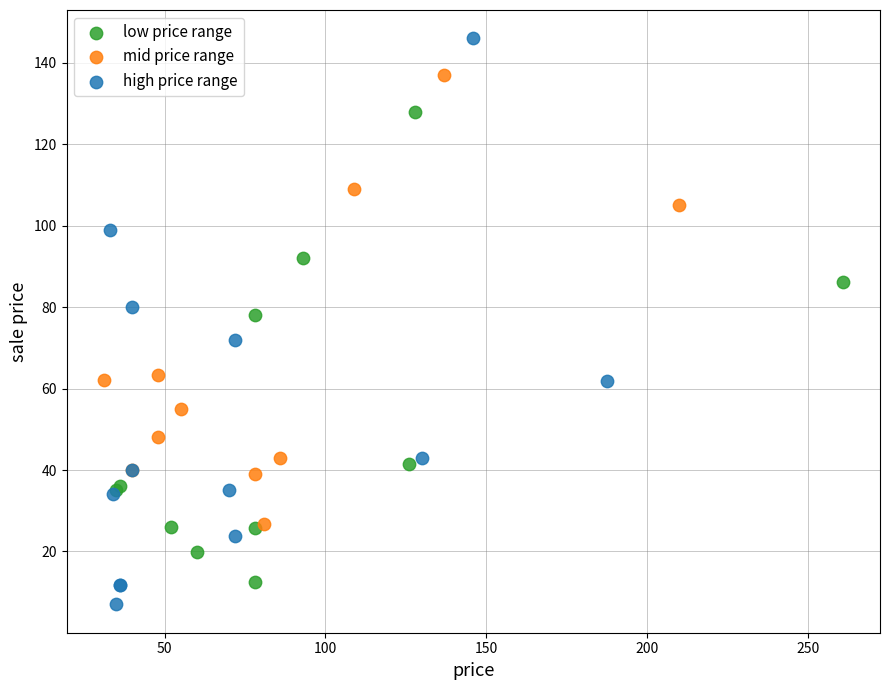

Which series has the widest spread of Y values?

high price range